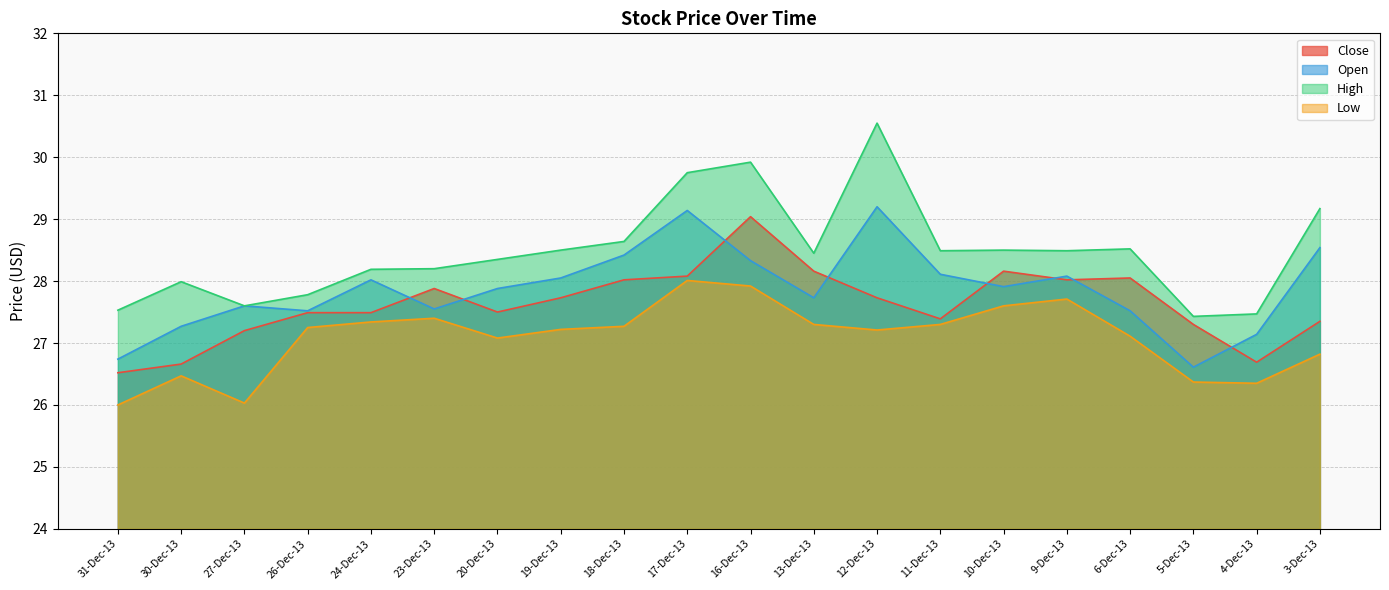

List the series in order of their overall mean, lowest first.

Low, Close, Open, High